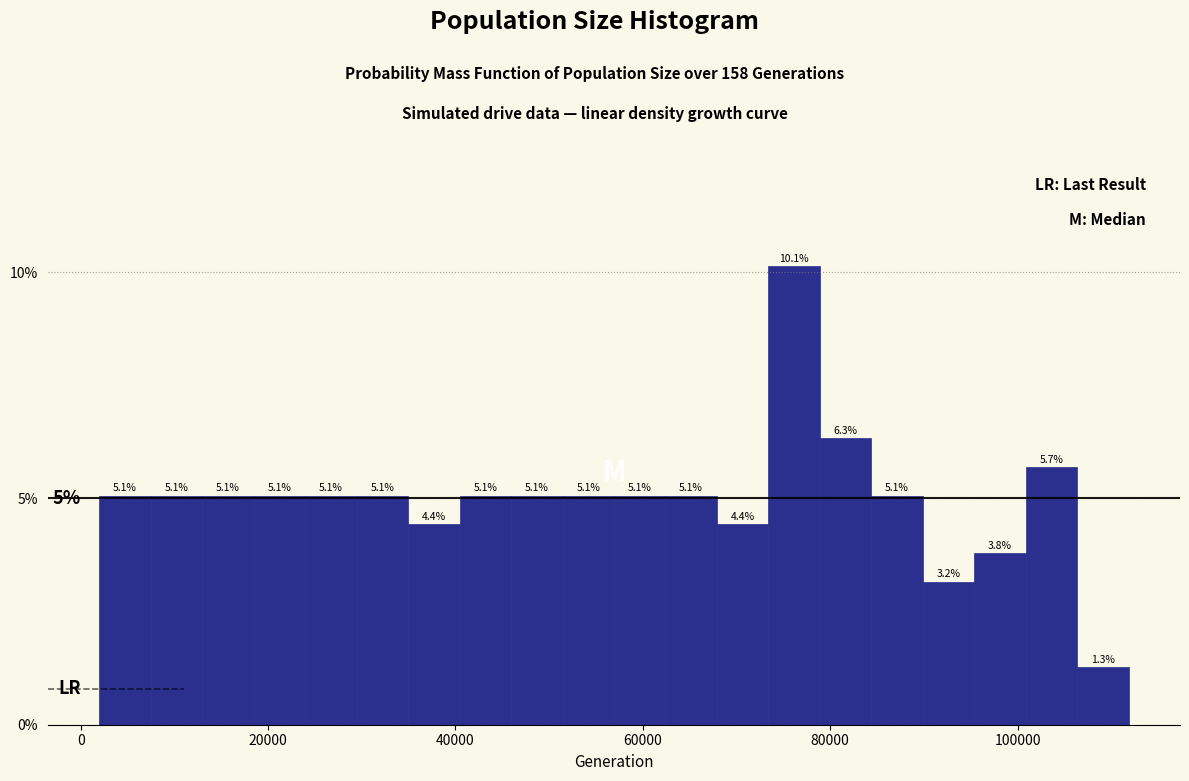

Read against the x-axis, roughly where is the centre of the tallest bar?

76000